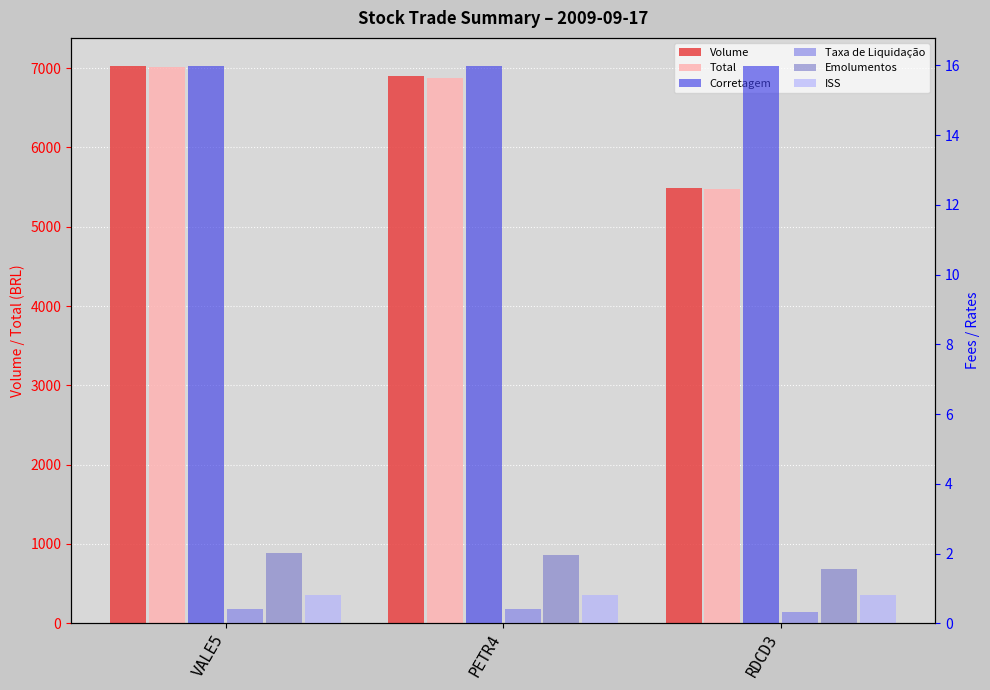

Count the number of data series in this chart.

6